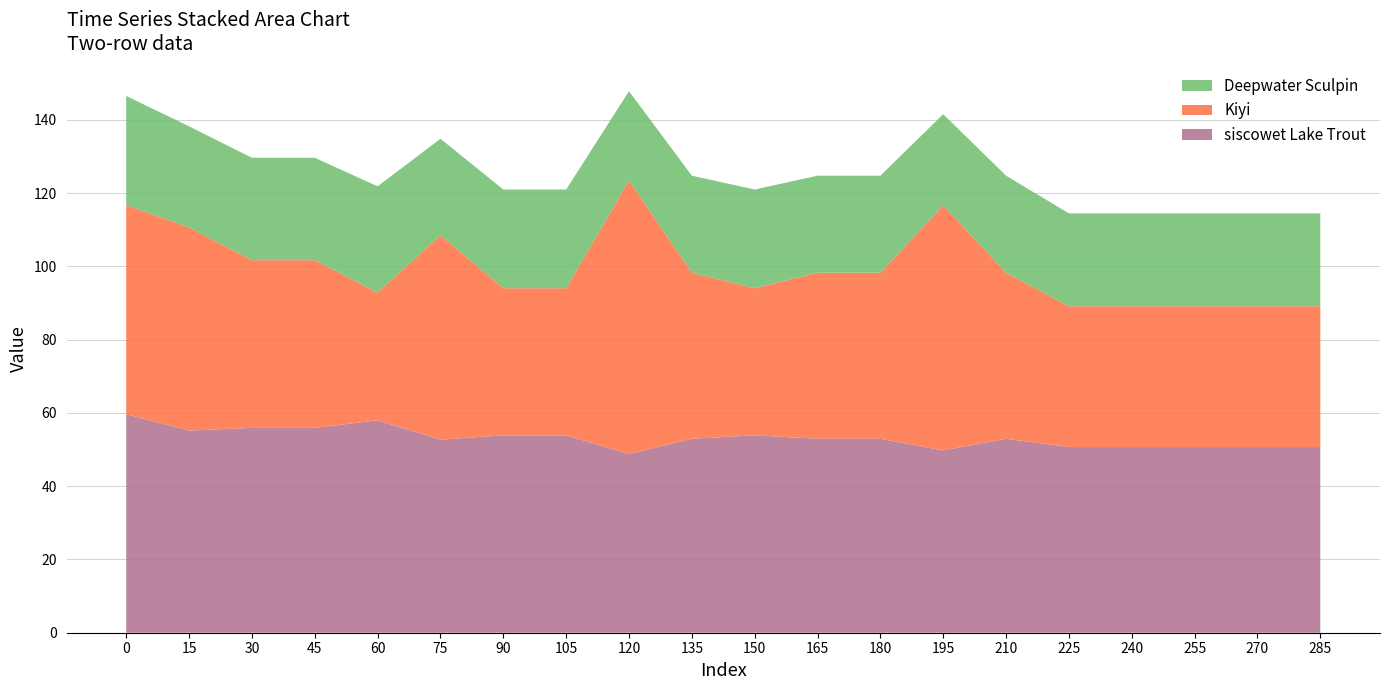

What is the highest value of the siscowet Lake Trout series?

59.6